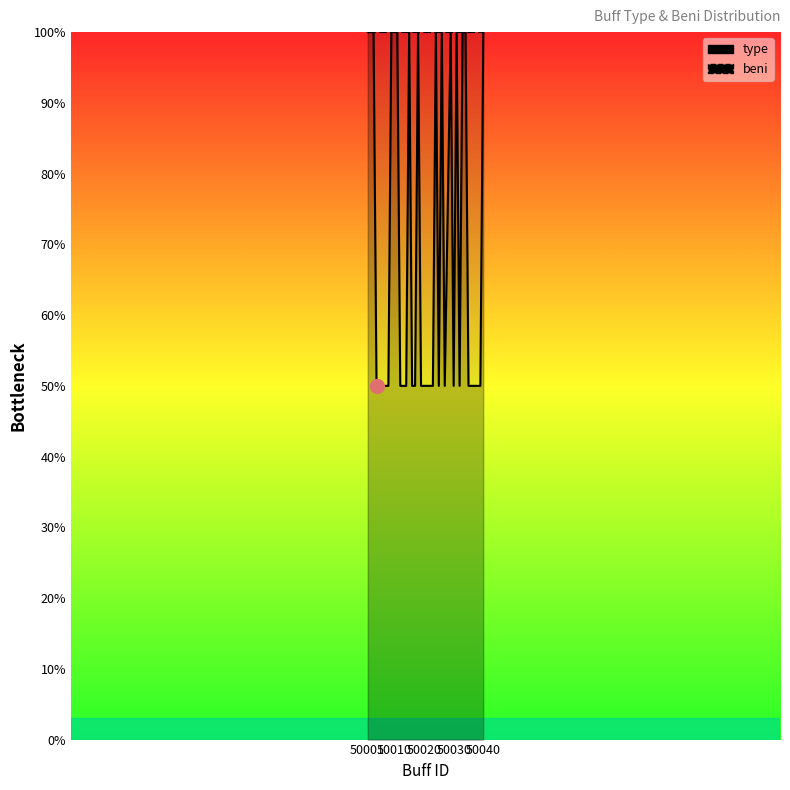

True or false: beni and type cross at least once.

False